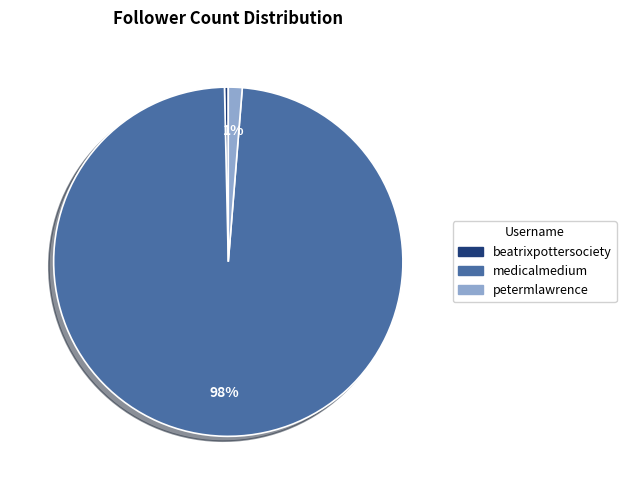

How many segments does this pie chart have?

3